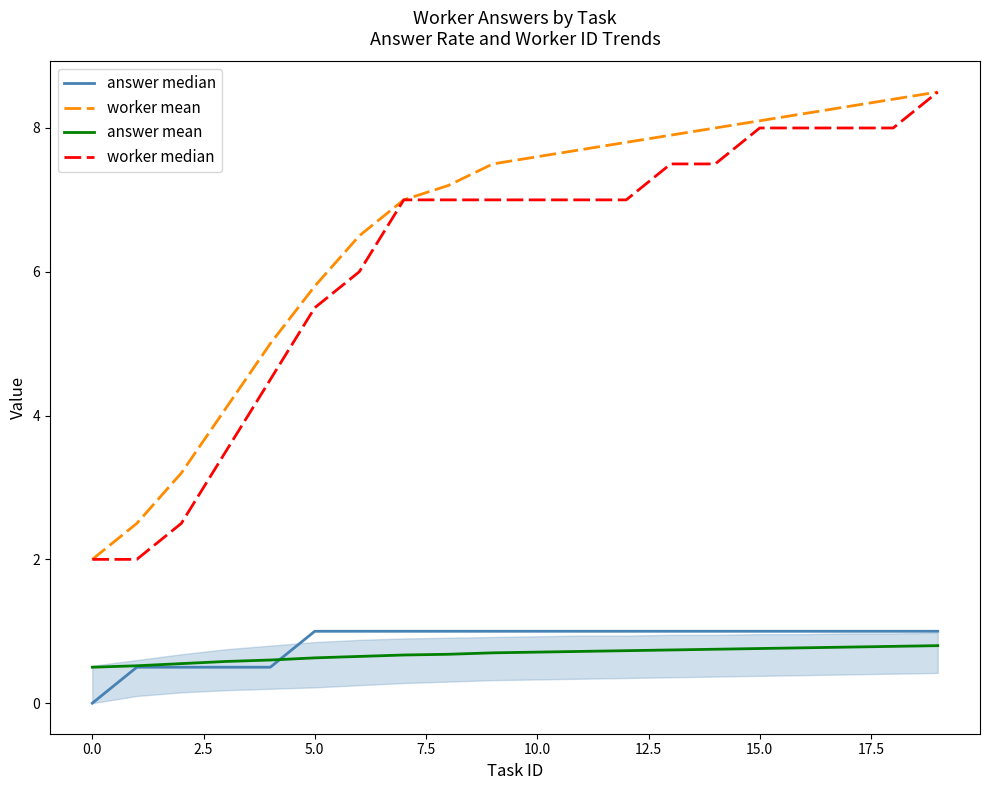

Which series has the largest total across all categories?

worker mean